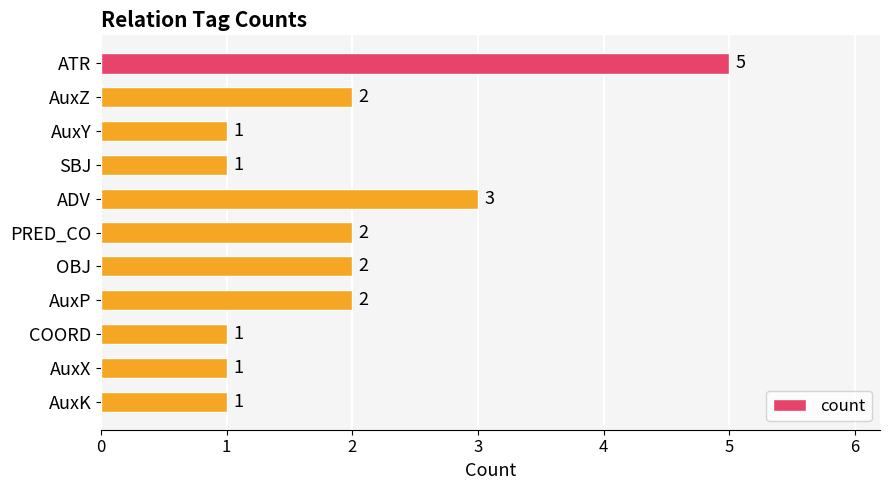

Are the bars horizontal?

Yes